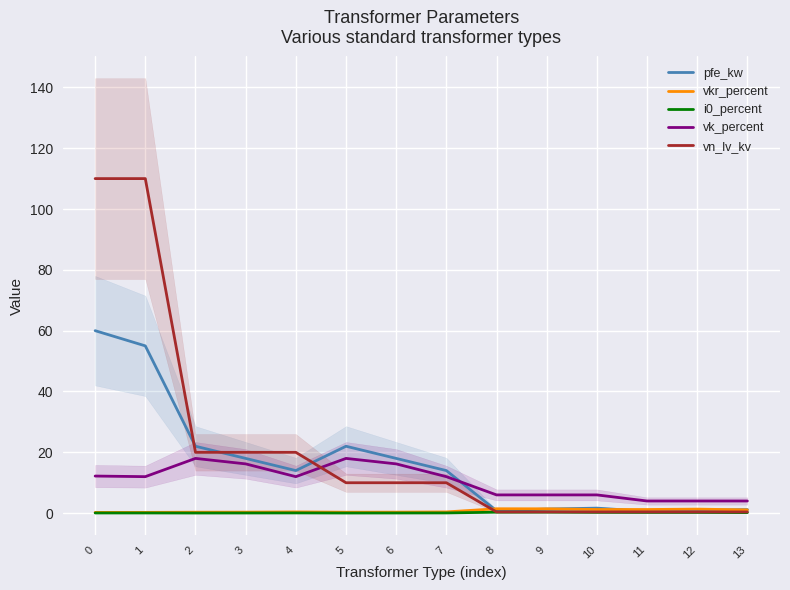

Where do vkr_percent and vn_lv_kv first cross each other?

7 and 8